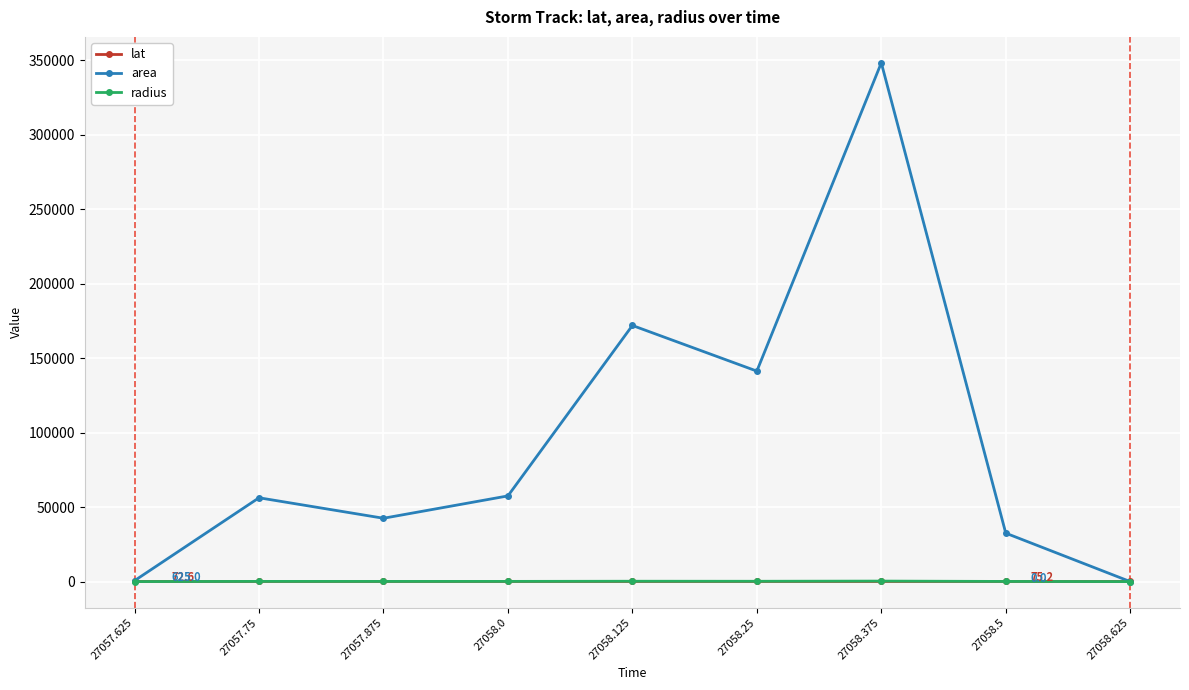

What is the label of the 5th point from the right?

27058.125